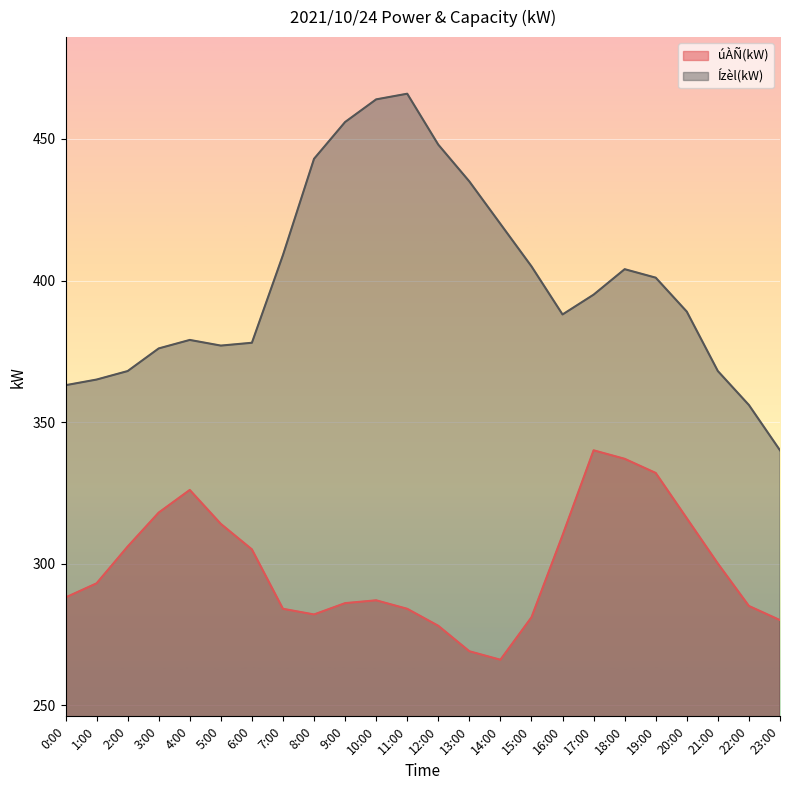

What is the sum of all úÀÑ(kW) values?

7167